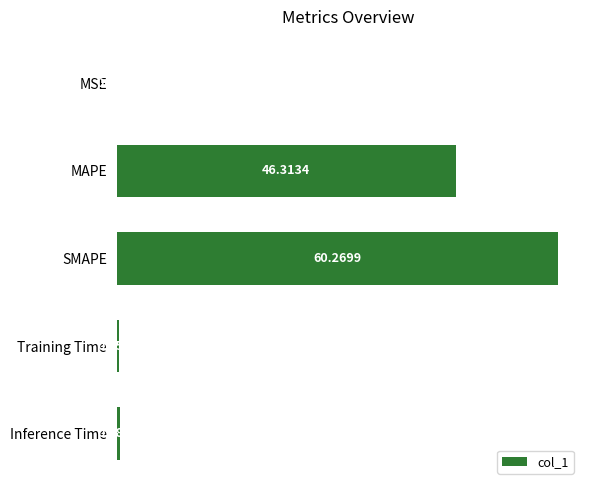

What is the change in value from MAPE to Inference Time?

-45.9